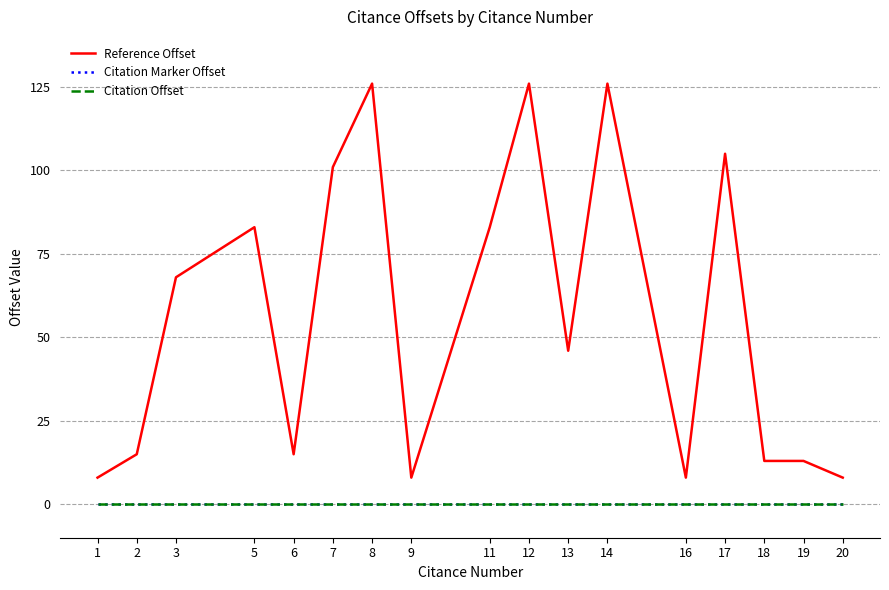

Does the chart display data point markers on the line(s)?

No